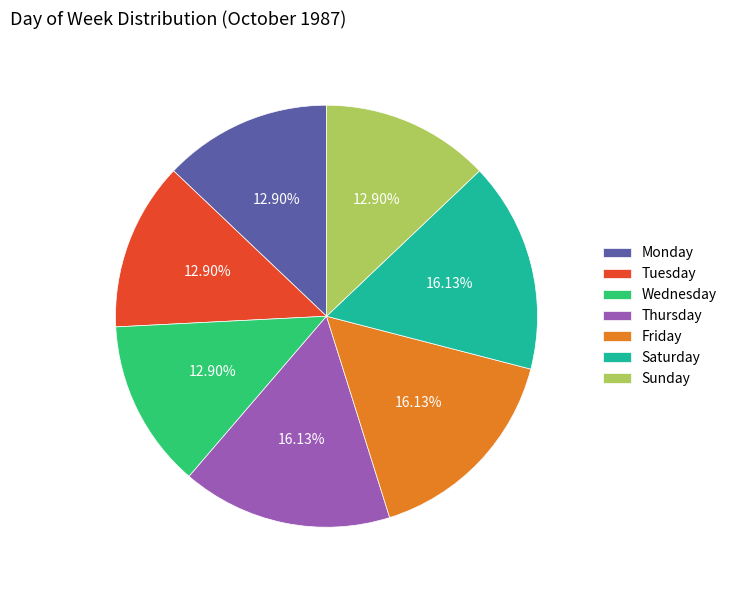

What is the ratio of the value at Monday to the value at Wednesday?

1.0